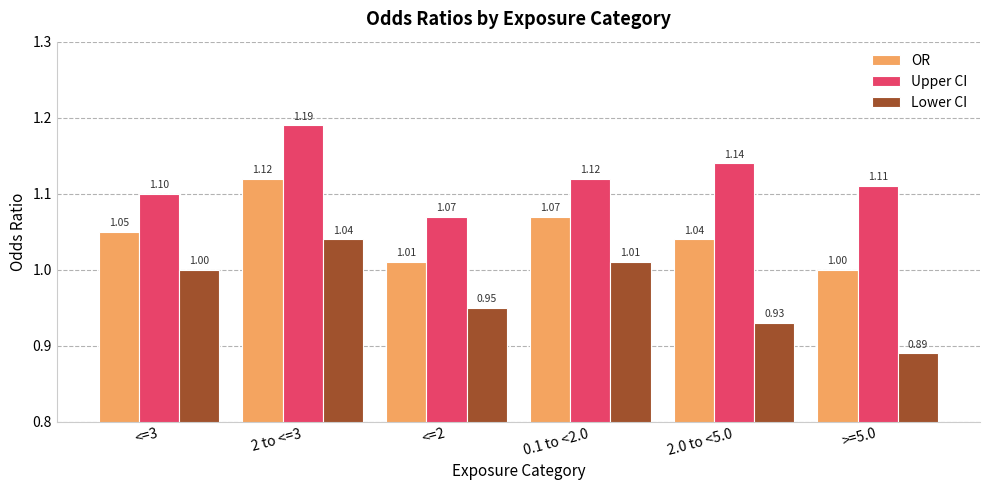

Which category has the highest value in the Lower CI series?

2 to <=3